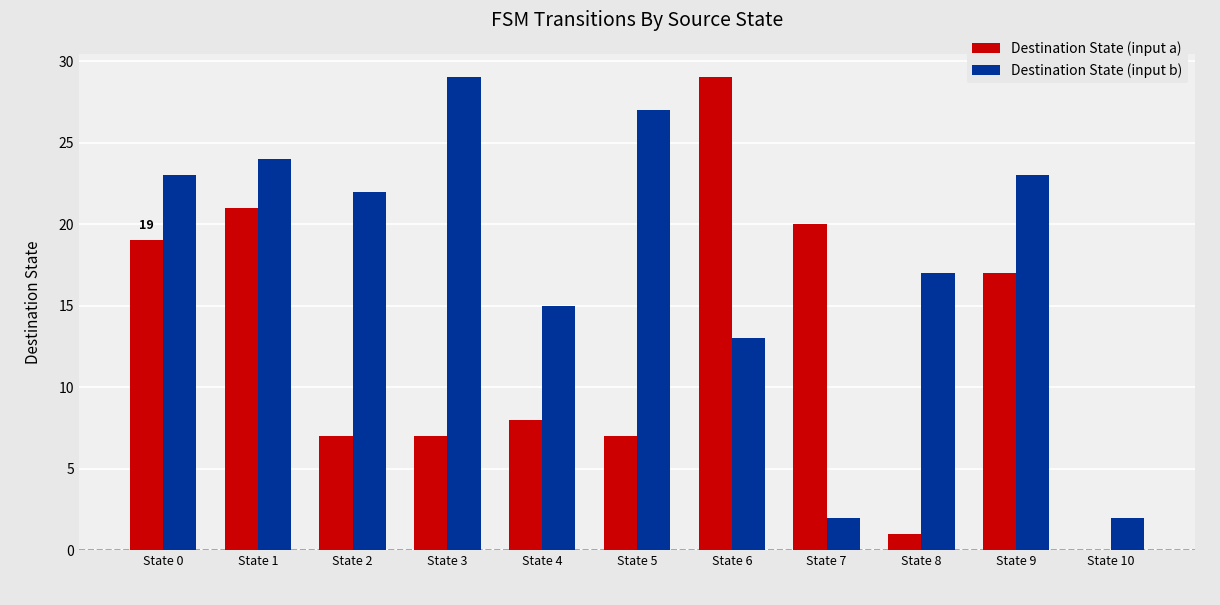

What is the sum of the Destination State (input a) values at State 5 and State 9?

24